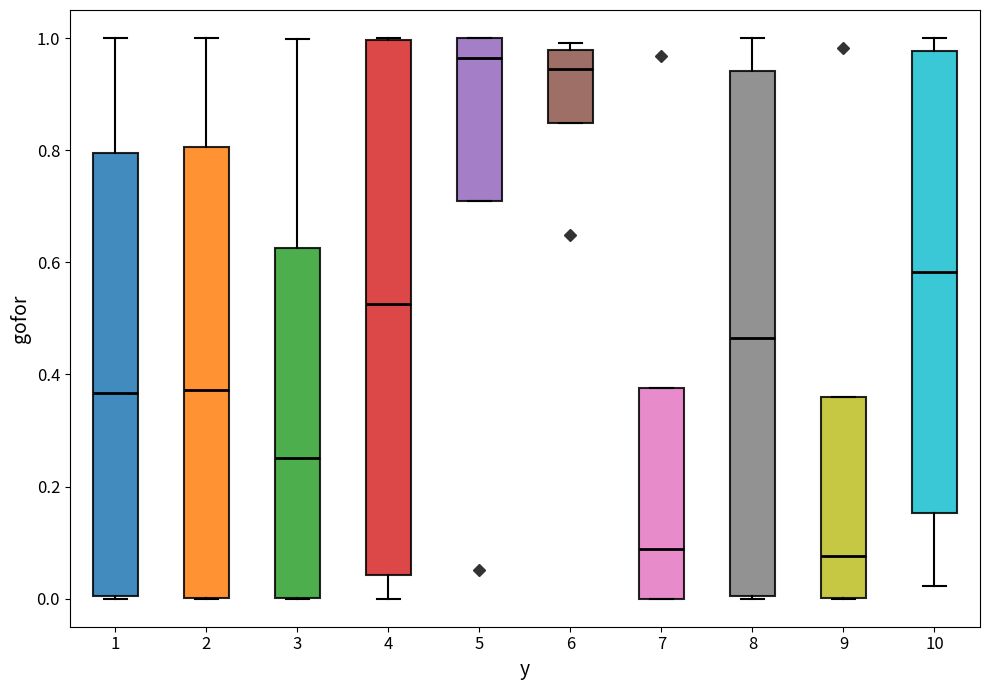

Where does the median line of the box at x = 9 sit on the y-axis? The values are not printed on the chart, so give them approximately, as read against the axis.

0.08